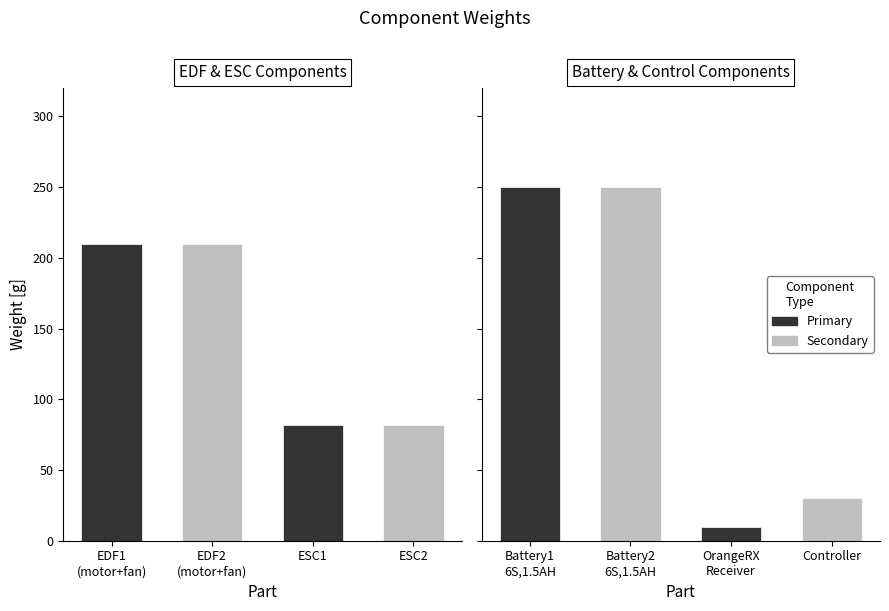

Are the bars horizontal?

No